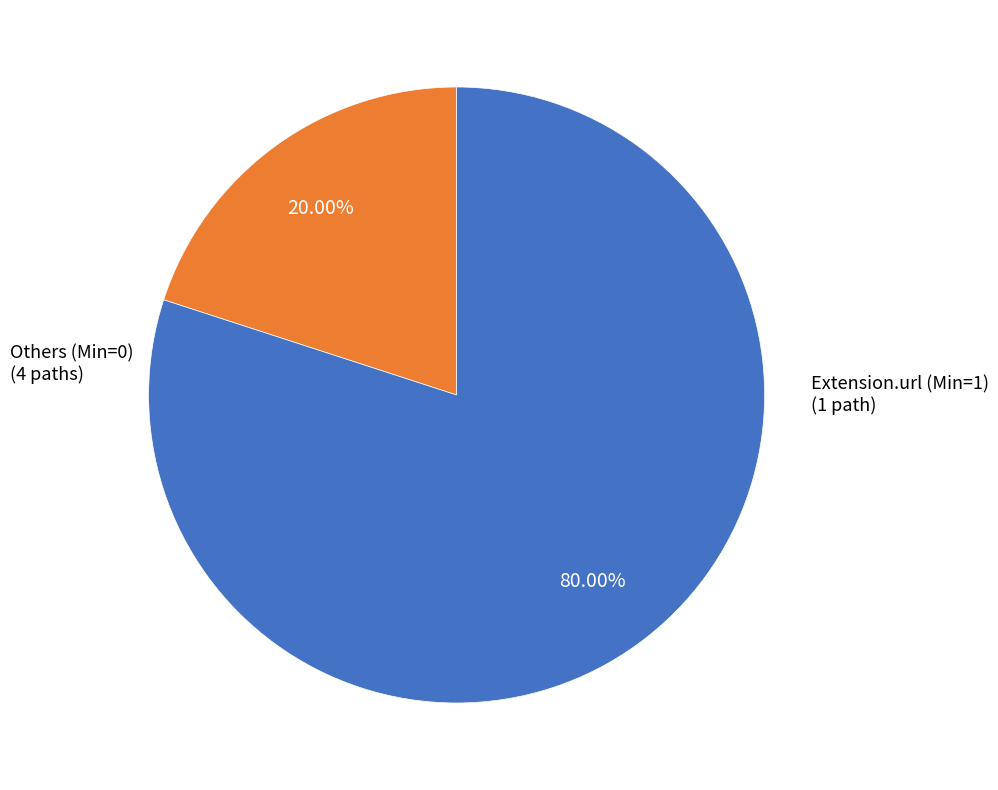

Is there a majority slice in this chart?

Yes